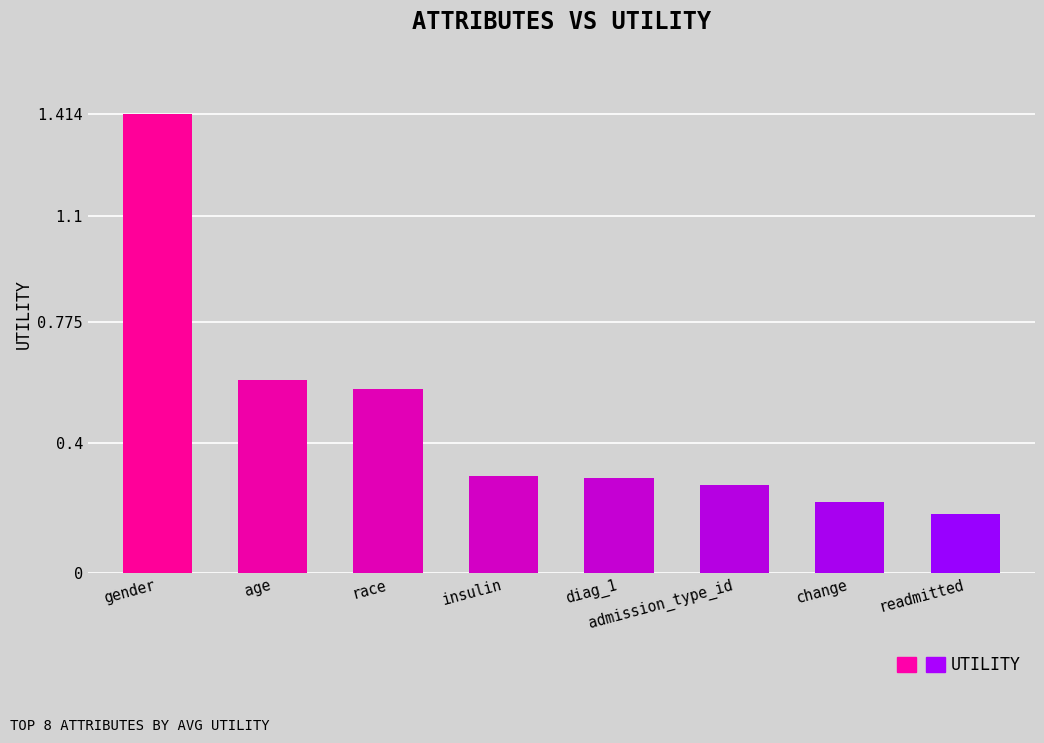

How many values are between 0 and 1?

7